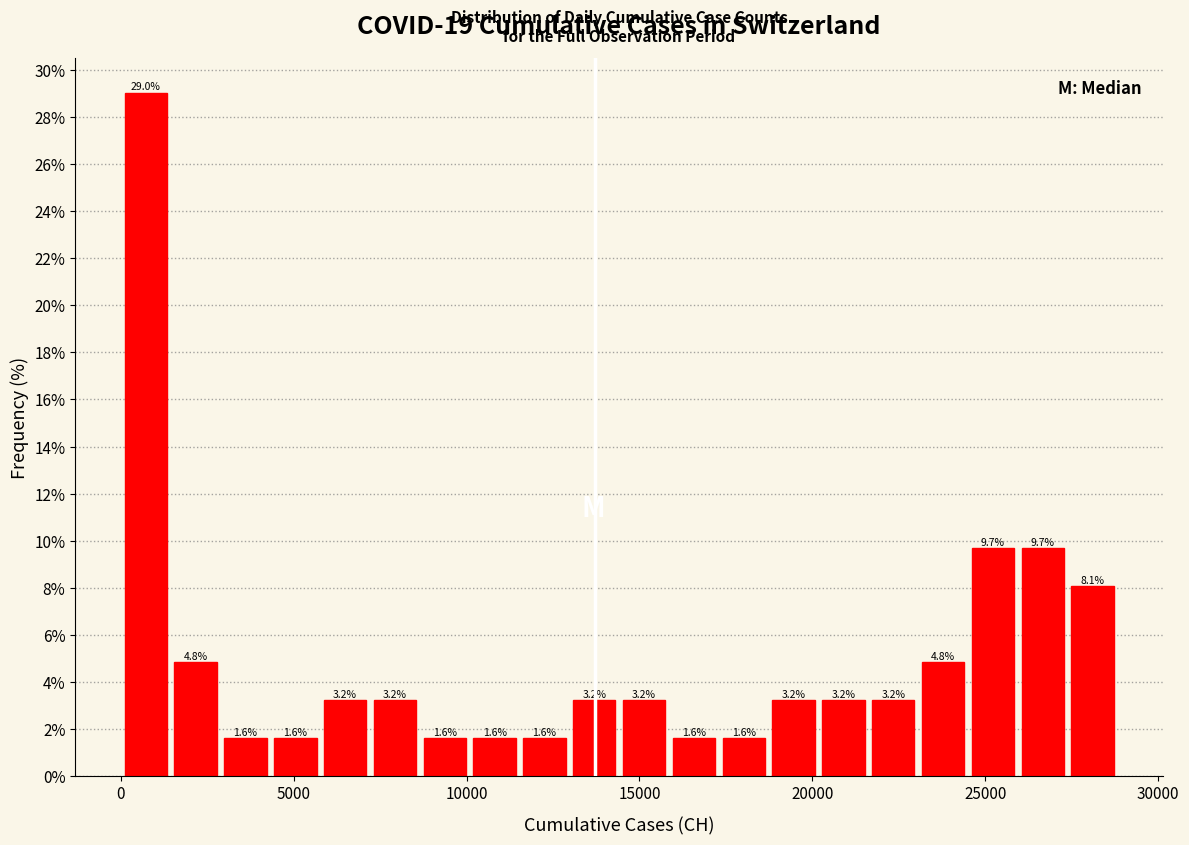

Around what value on the x-axis is the tallest bar? Give the approximate position of its centre, as read against the axis.

500